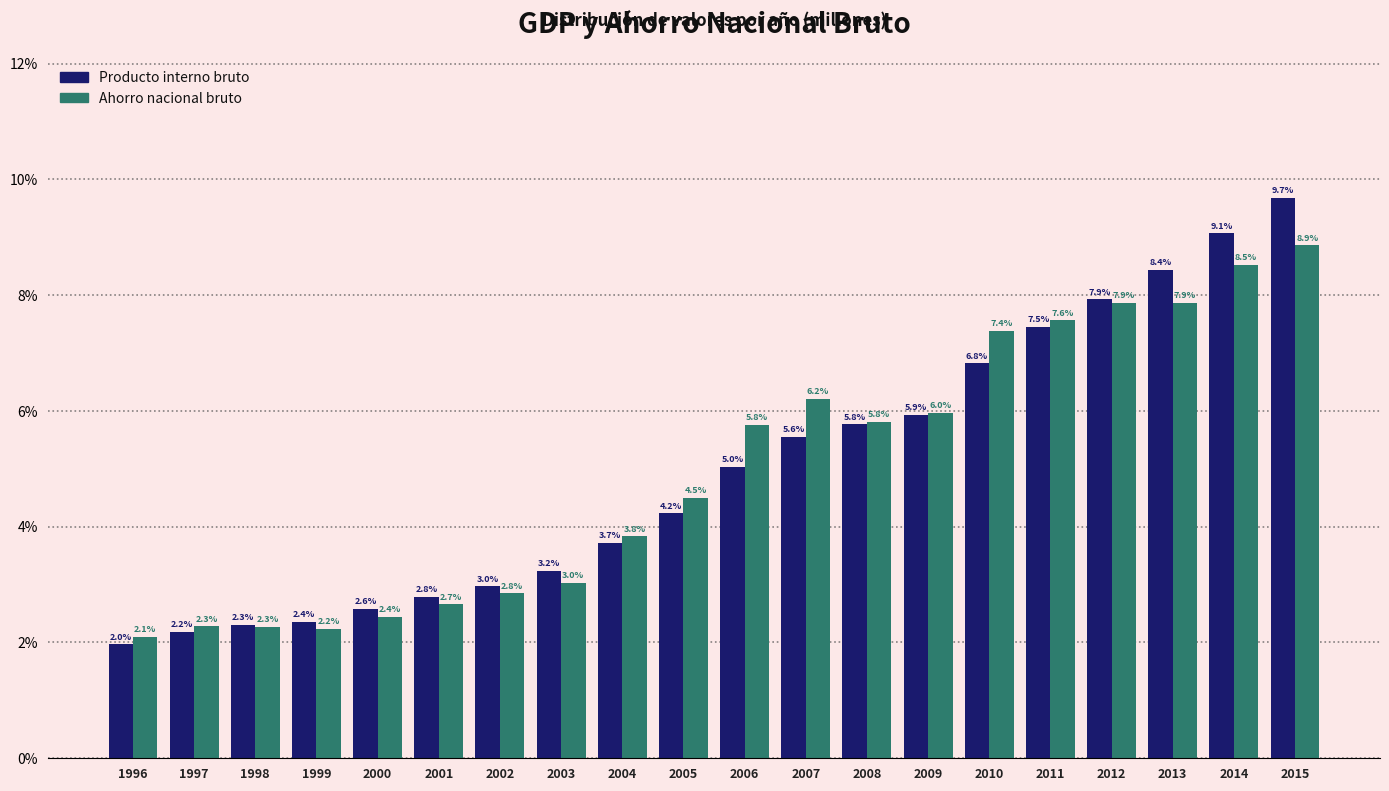

Reading left to right, what are all the values shown in this chart?

Producto interno bruto: 1996=2.0	1997=2.2	1998=2.3	1999=2.4	2000=2.6	2001=2.8	2002=3.0	2003=3.2	2004=3.7	2005=4.2	2006=5.0	2007=5.6	2008=5.8	2009=5.9	2010=6.8	2011=7.5	2012=7.9	2013=8.4	2014=9.1	2015=9.7
Ahorro nacional bruto: 1996=2.1	1997=2.3	1998=2.3	1999=2.2	2000=2.4	2001=2.7	2002=2.8	2003=3.0	2004=3.8	2005=4.5	2006=5.8	2007=6.2	2008=5.8	2009=6.0	2010=7.4	2011=7.6	2012=7.9	2013=7.9	2014=8.5	2015=8.9